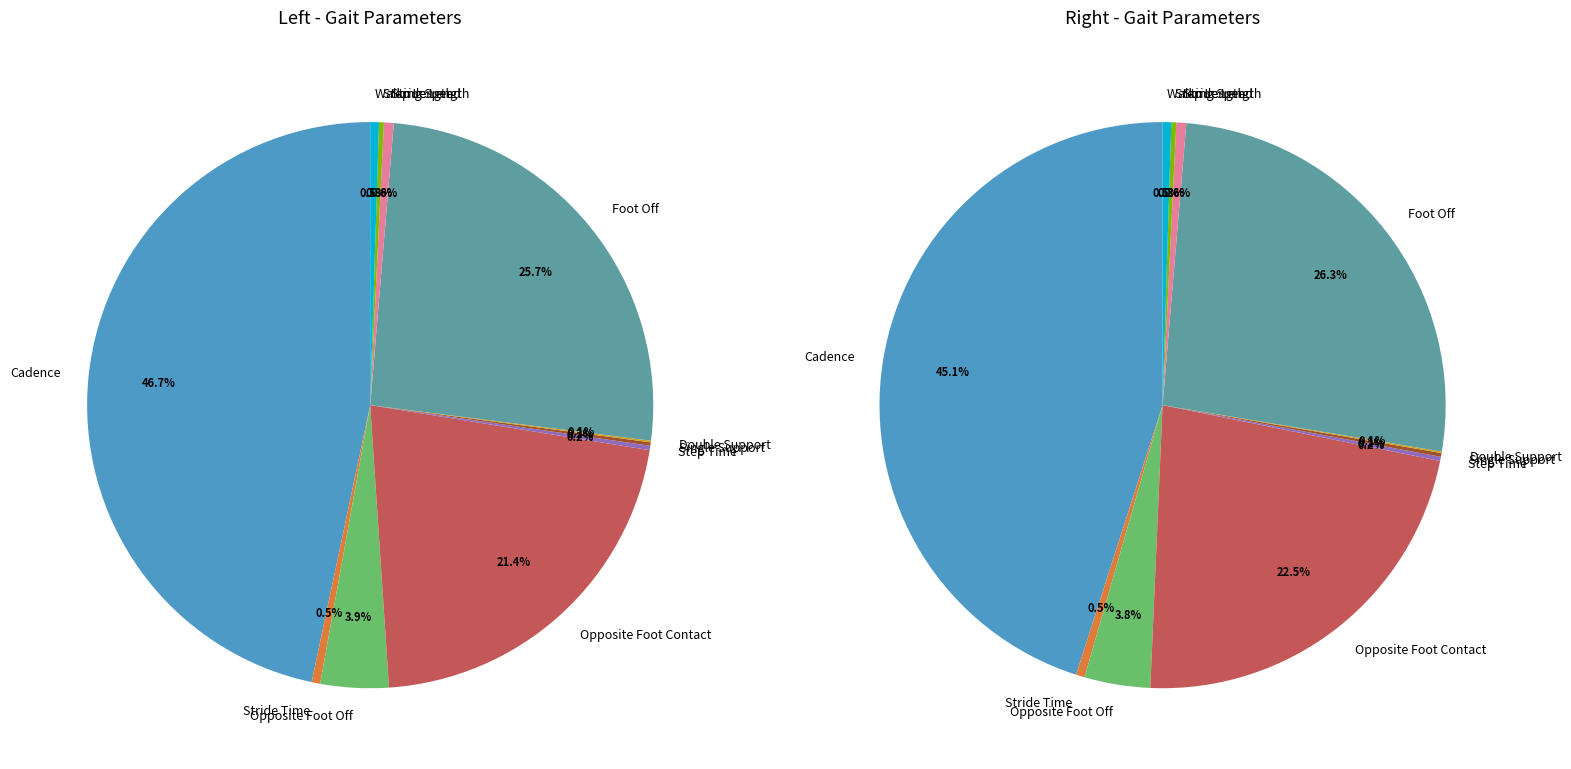

The Opposite Foot Off slice represents 16% of the pie. True or false?

False